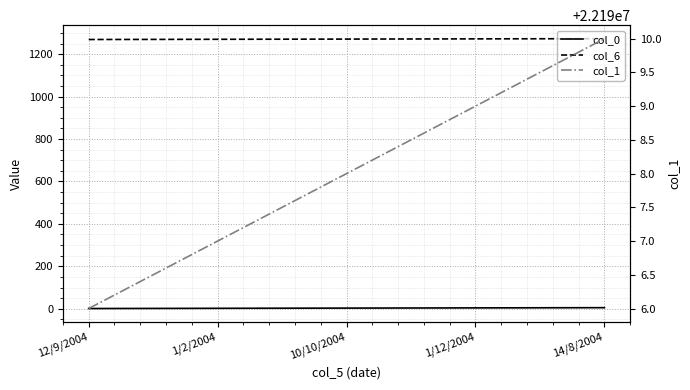

Between 1/2/2004 and 1/12/2004, which is larger?

1/12/2004